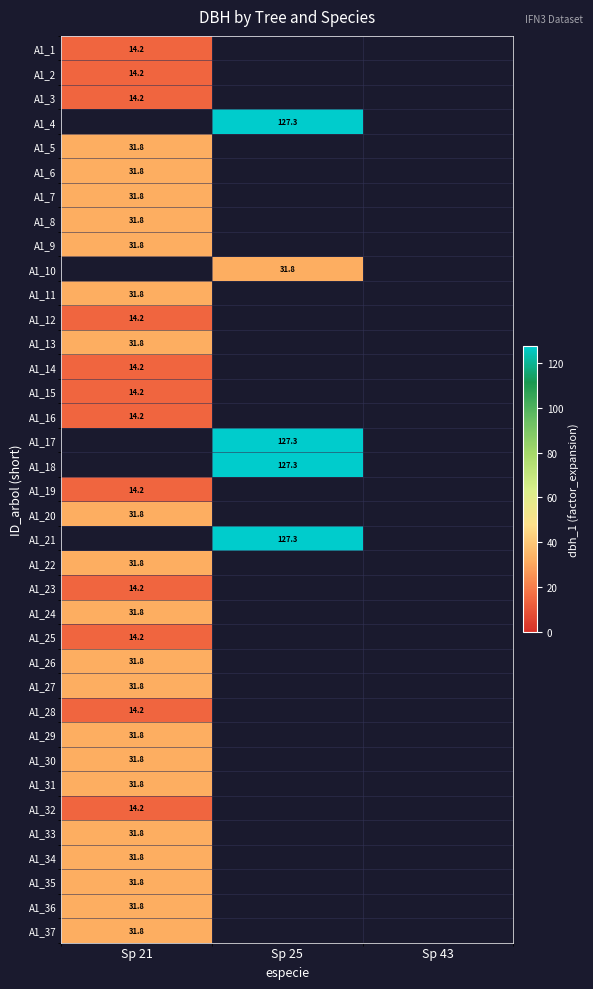

At how many categories does at least one series exceed 124?

1